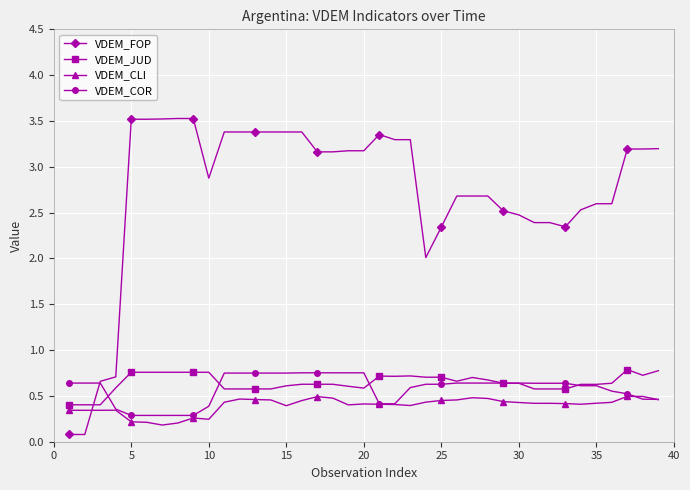

True or false: VDEM_CLI has more than 2 interior local peaks.

True